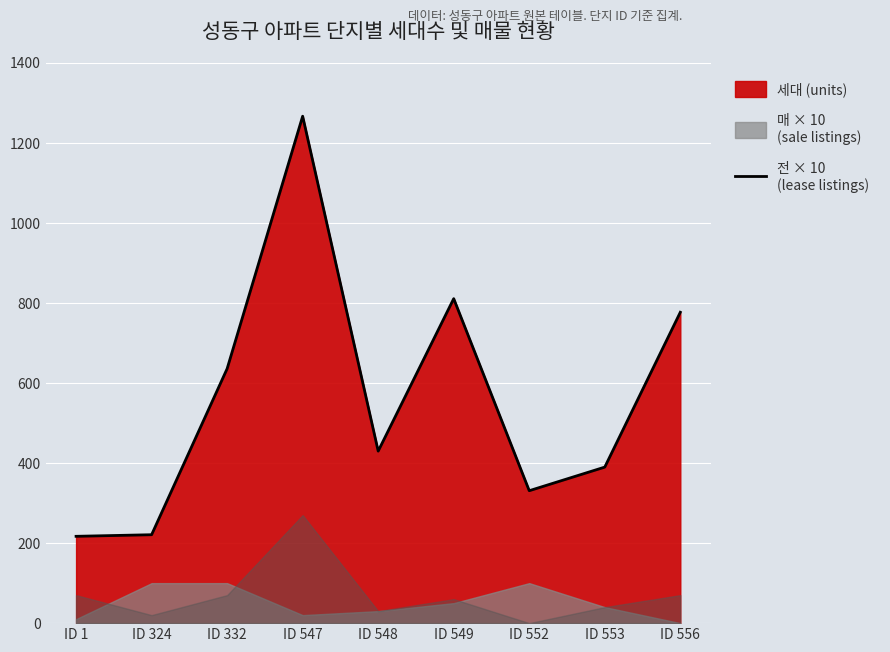

What is the approximate value at ID 553, to the nearest 50?

400